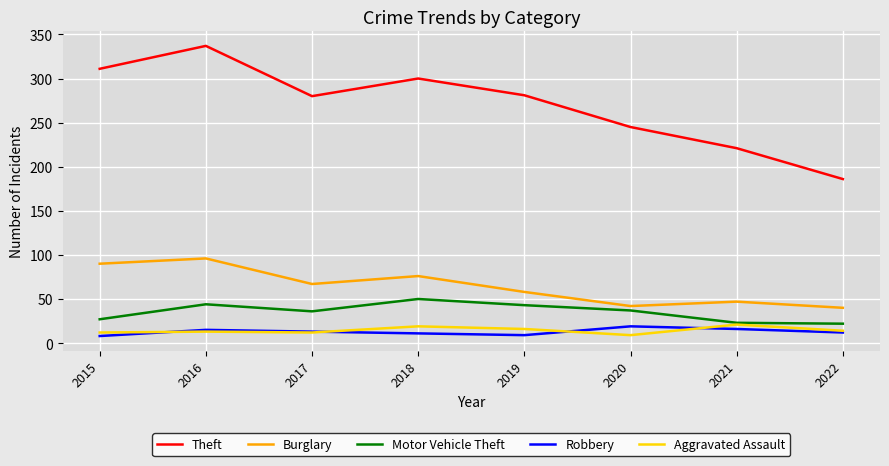

True or false: Aggravated Assault and Robbery cross at least once.

True